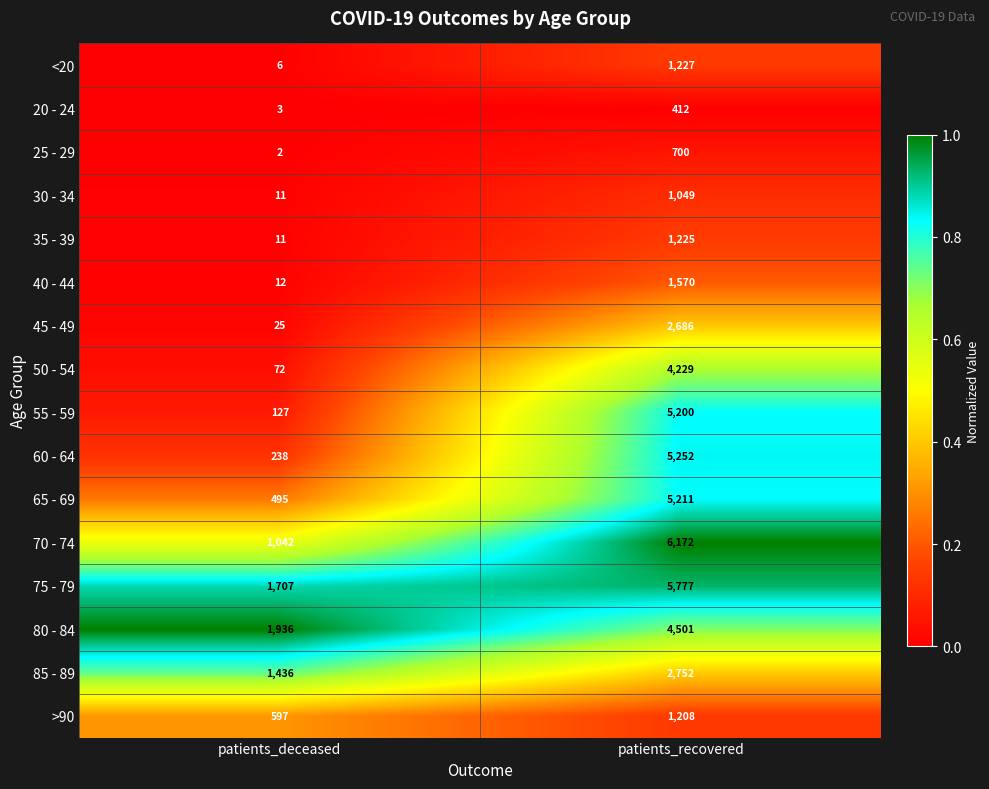

What value does the 50 - 54 series have at patients_recovered, to the nearest 100?

4200